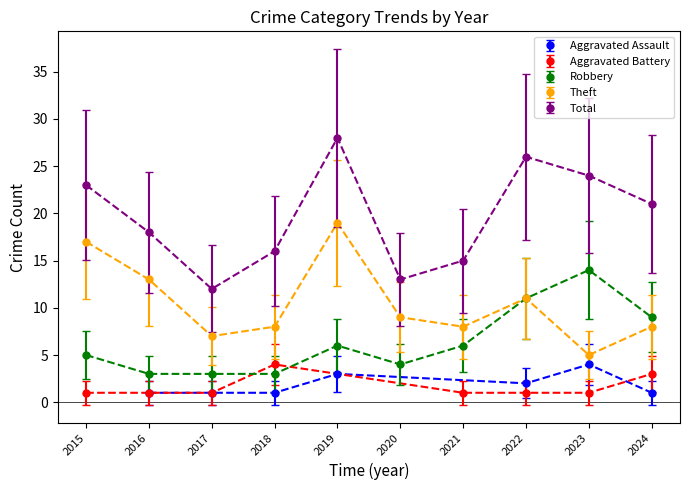

What is the approximate value of Total at 2017, to the nearest 5?

10